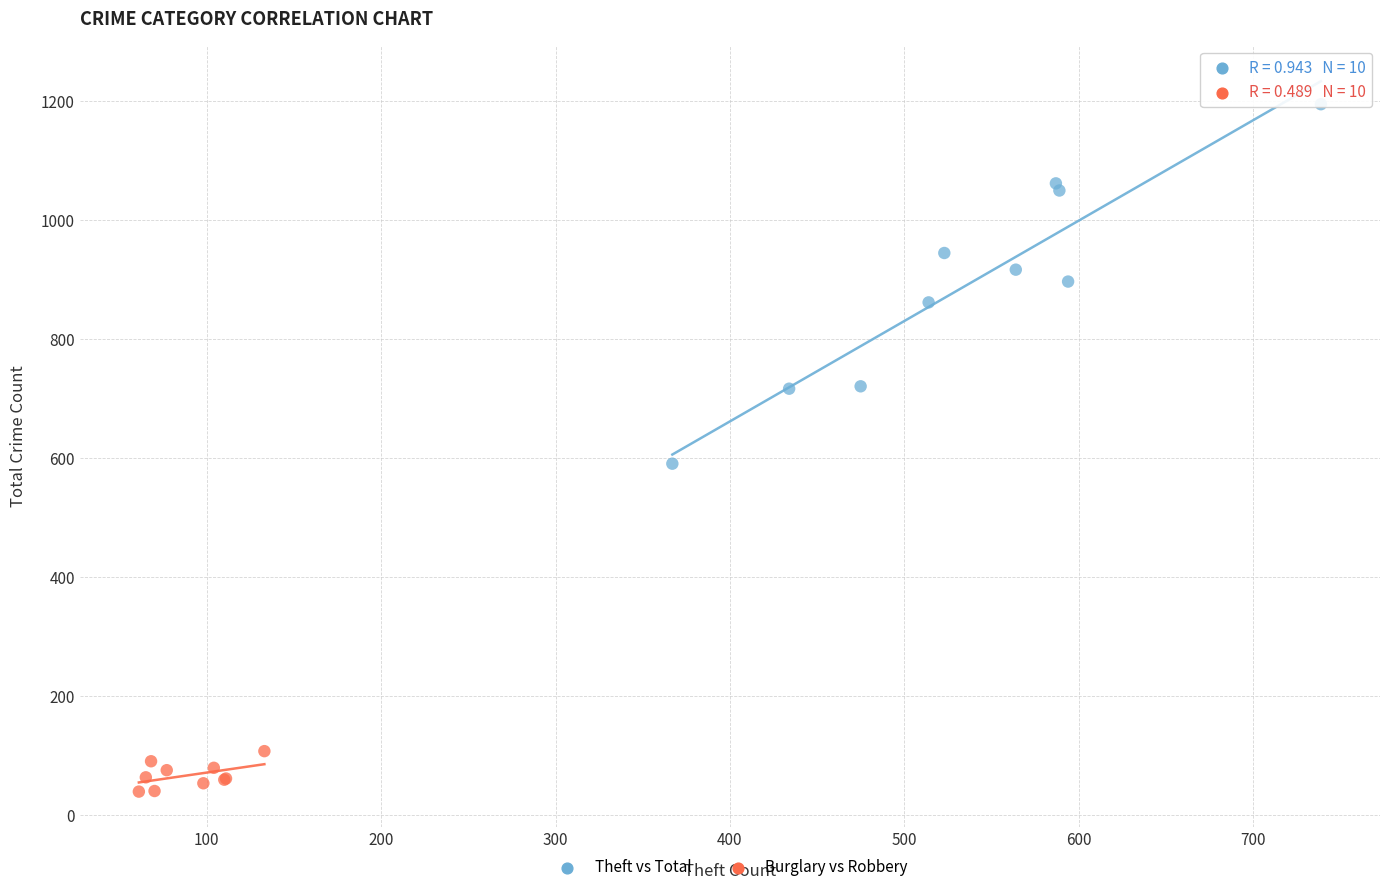

Which series contains the highest Y value?

Theft vs Total